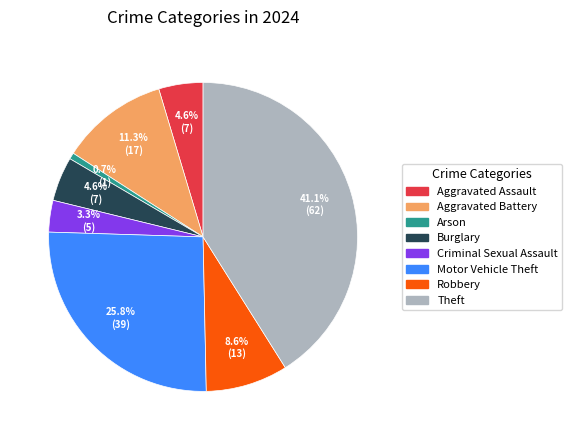

Between Burglary and Robbery, which is larger?

Robbery